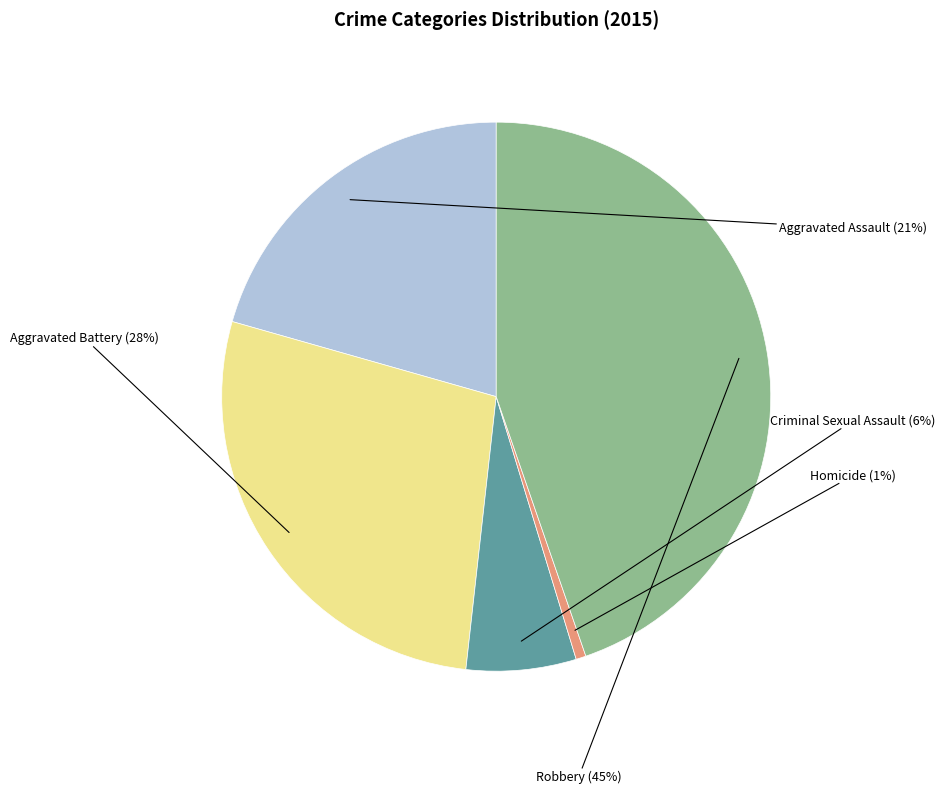

Does any single category account for the majority?

No